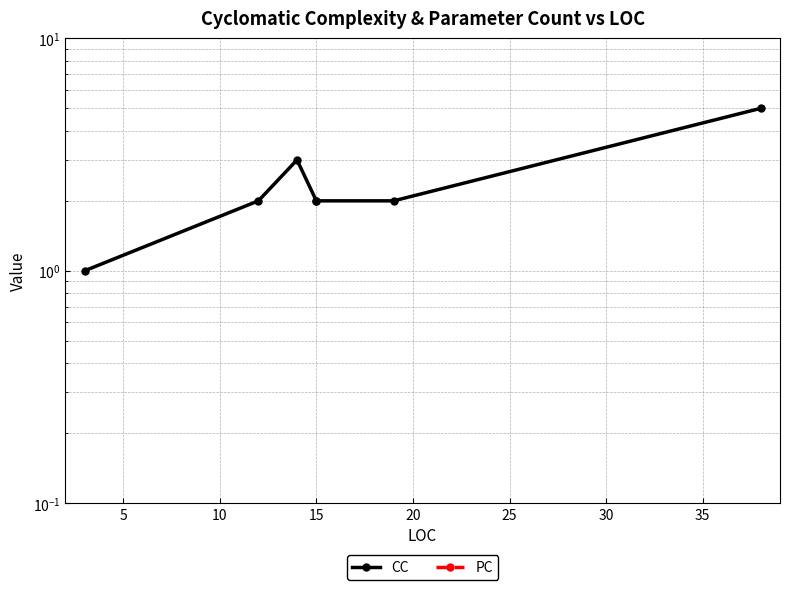

True or false: CC and PC intersect in this chart.

False